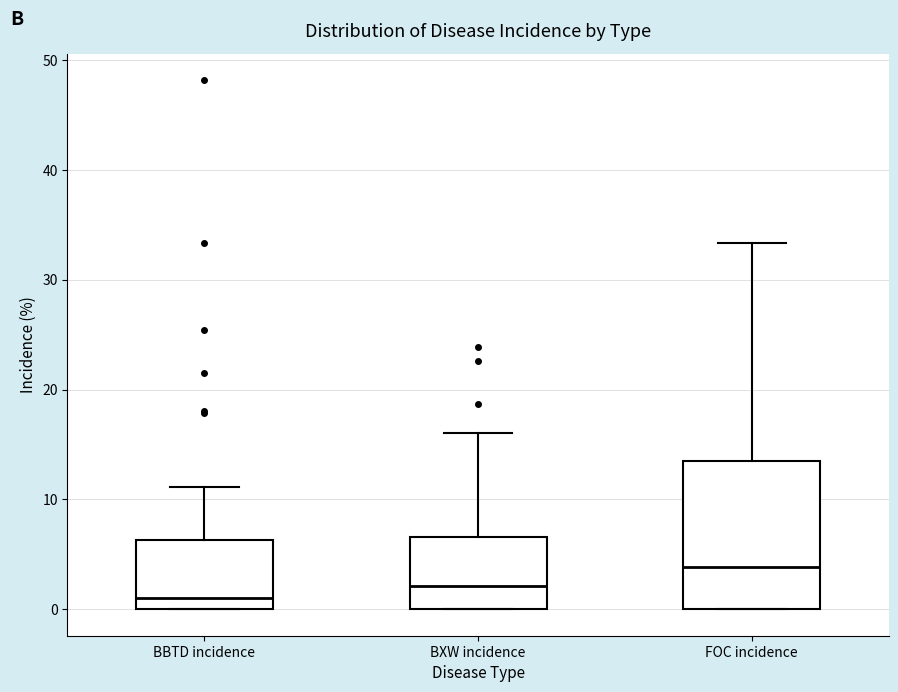

Reading left to right, read every box against the y-axis: the position of its median line, the range the box covers, and the ends of its whiskers. The values are not printed on the chart, so give them approximately, as read against the axis.

BBTD incidence: median 1, box 0 to 6, whiskers 0 to 11
BXW incidence: median 2, box 0 to 7, whiskers 0 to 16
FOC incidence: median 4, box 0 to 13, whiskers 0 to 33